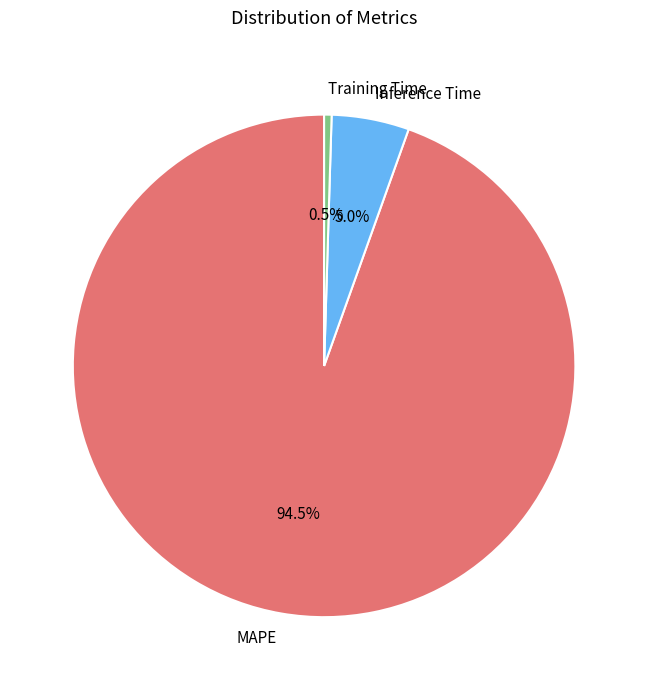

What is the majority slice?

MAPE